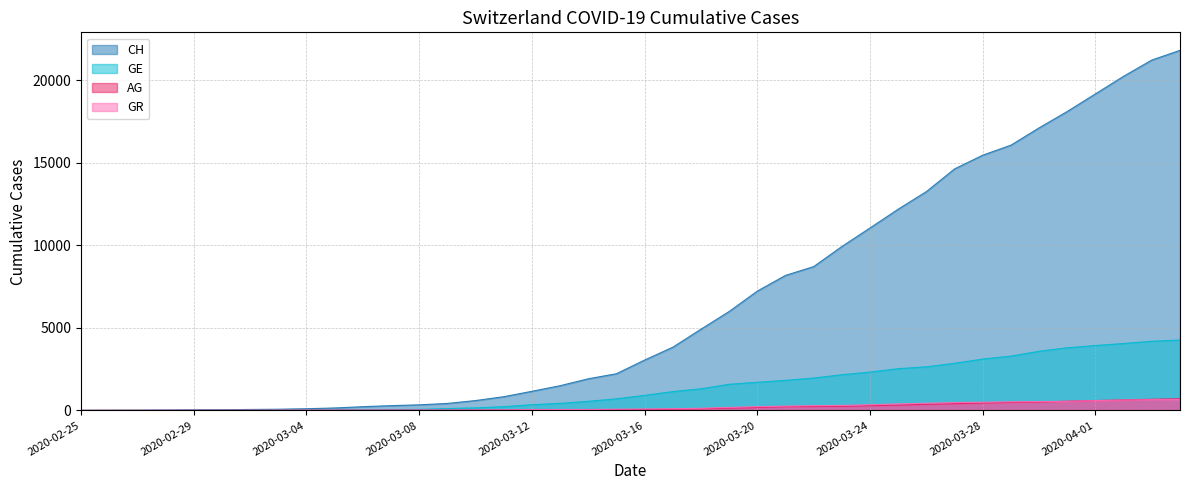

True or false: AG and GE cross at least once.

False